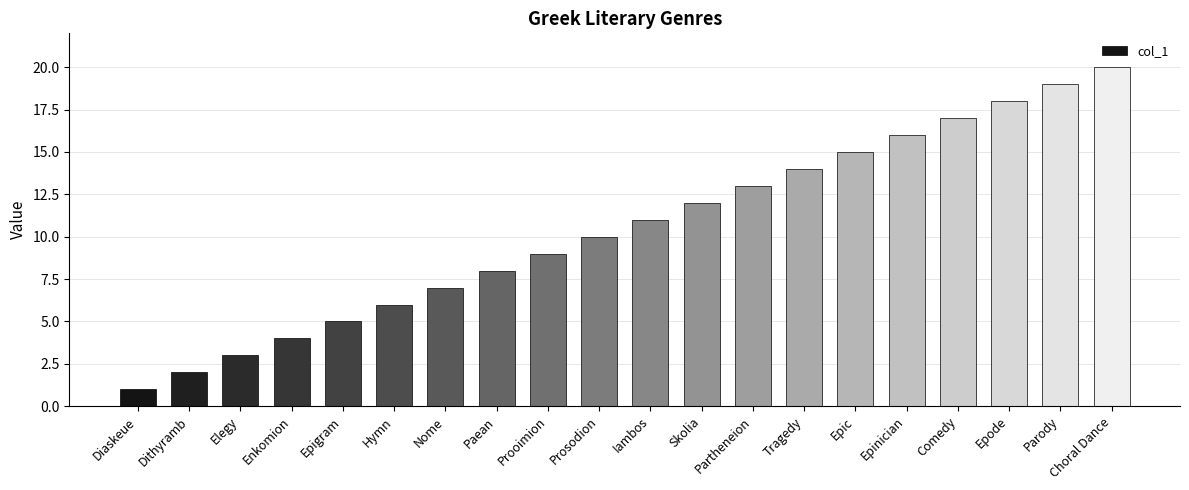

Which has a higher value, Epinician or Hymn?

Epinician